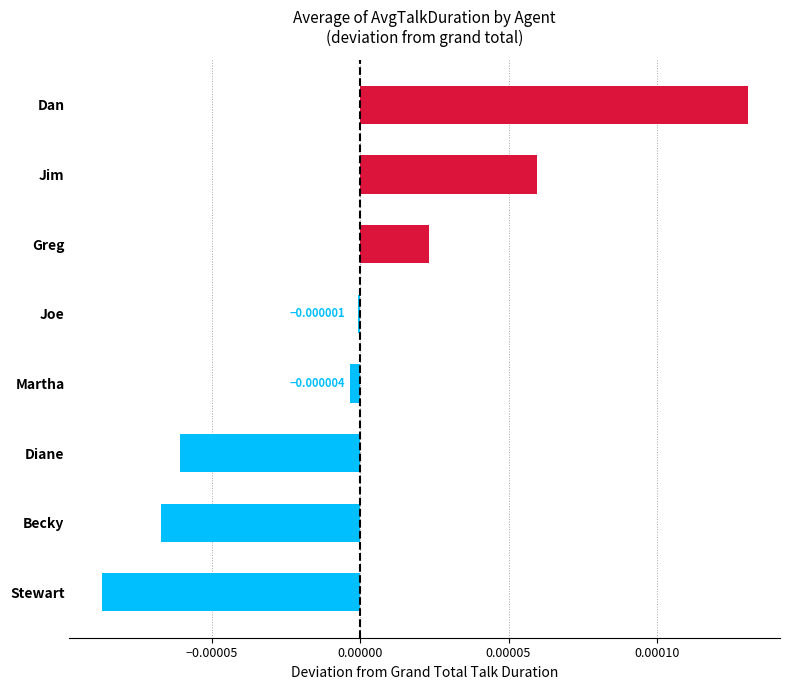

Count the number of data series in this chart.

1